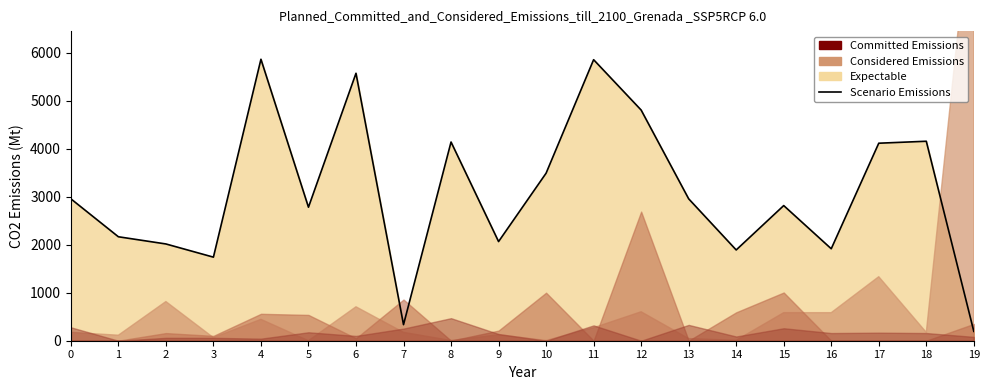

Where is the first local minimum?

3